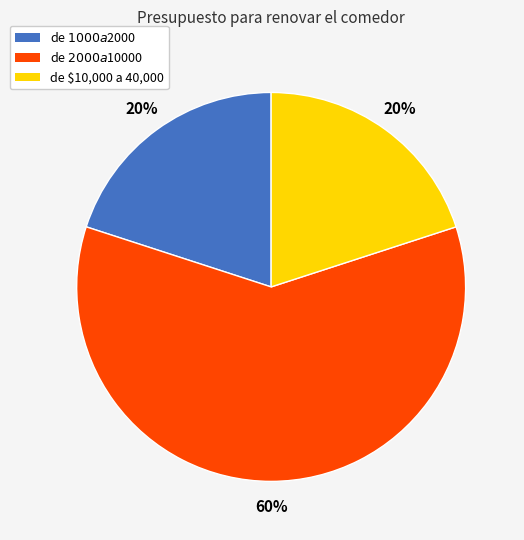

The de $1000 a $2000 slice represents 20% of the pie. True or false?

True